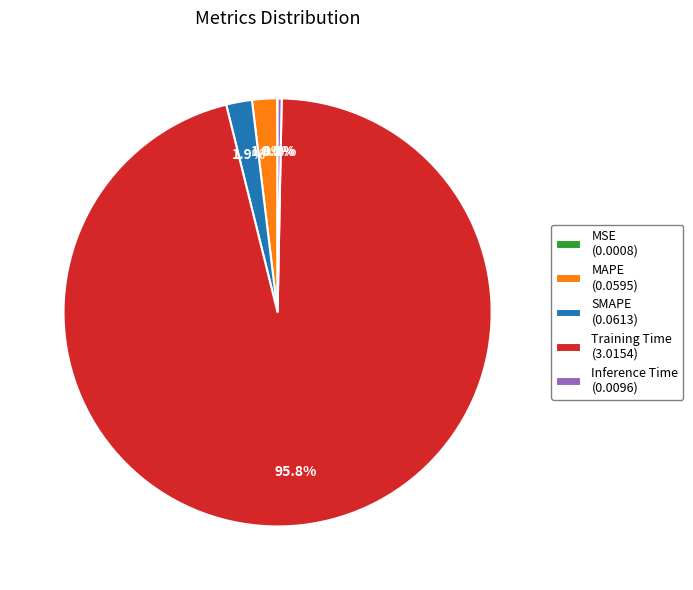

What portion of the pie excludes SMAPE?

98.1%